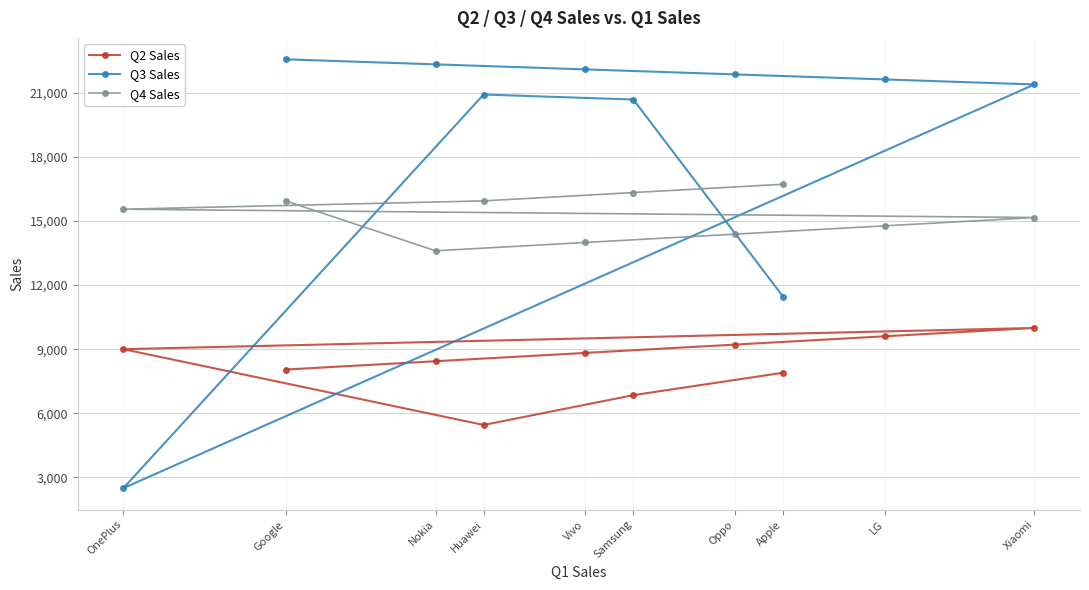

Reading left to right, what are all the values shown in this chart?

Q2 Sales: OnePlus=9000	Google=8047	Nokia=8436	Huawei=5456	Vivo=8825	Samsung=6850	Oppo=9214	Apple=7898	LG=9603	Xiaomi=9992
Q3 Sales: OnePlus=2500	Google=22552	Nokia=22317	Huawei=20907	Vivo=22082	Samsung=20672	Oppo=21847	Apple=11456	LG=21612	Xiaomi=21377
Q4 Sales: OnePlus=15544	Google=15933	Nokia=13599	Huawei=15933	Vivo=13988	Samsung=16322	Oppo=14377	Apple=16711	LG=14766	Xiaomi=15155